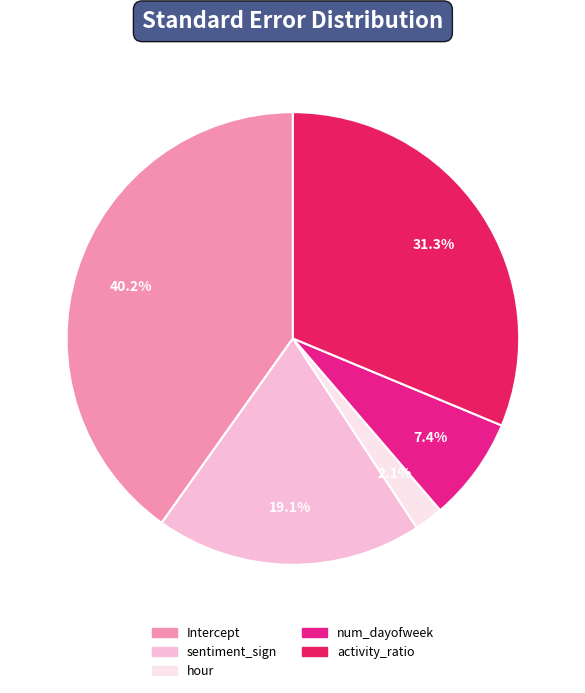

What is the smallest slice in the pie chart?

hour